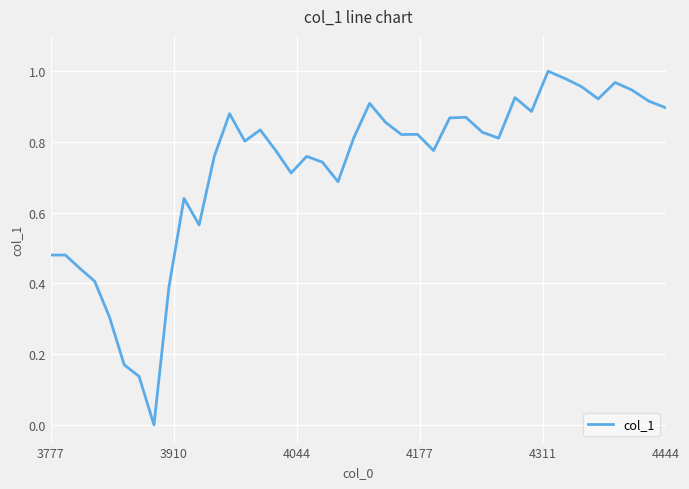

Count the number of values greater than 0.

39